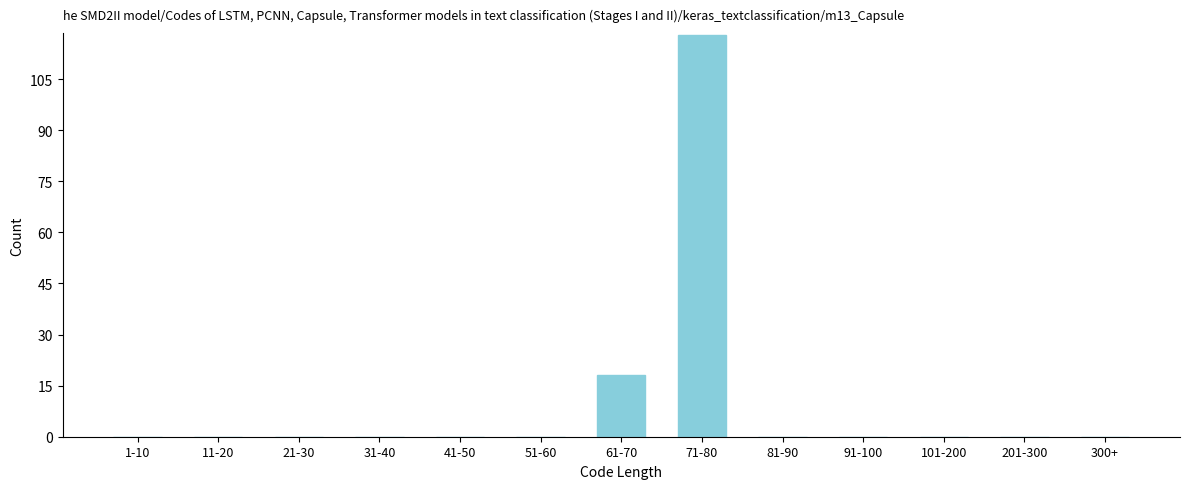

Reading left to right, extract all data points from this chart.

1-10=0	11-20=0	21-30=0	31-40=0	41-50=0	51-60=0	61-70=18	71-80=118	81-90=0	91-100=0	101-200=0	201-300=0	300+=0